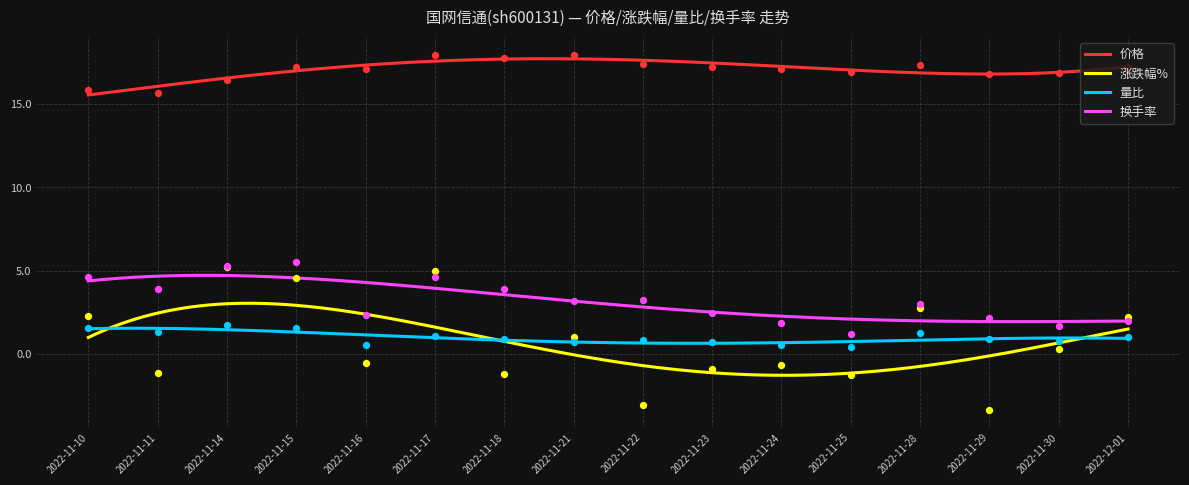

What are all the series names shown in the legend?

价格, 涨跌幅%, 量比, 换手率